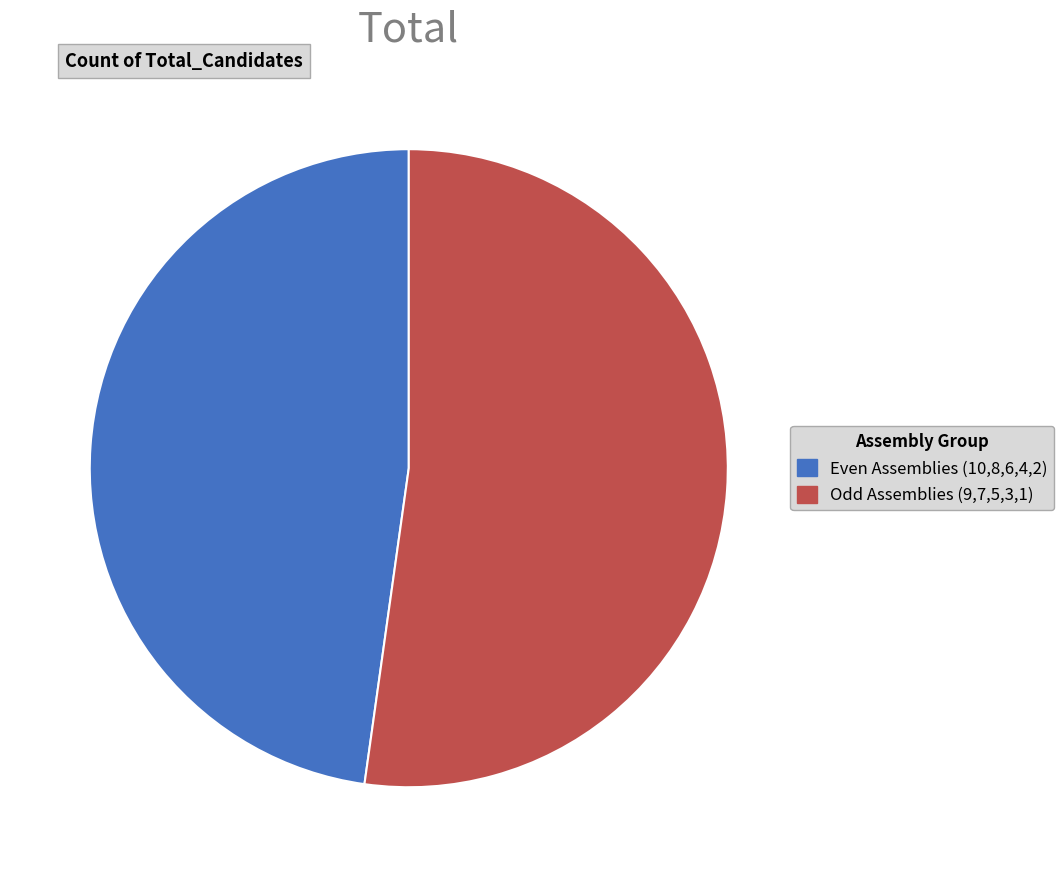

Do Even Assemblies (10,8,6,4,2) and Odd Assemblies (9,7,5,3,1) together represent more than half of the pie?

Yes